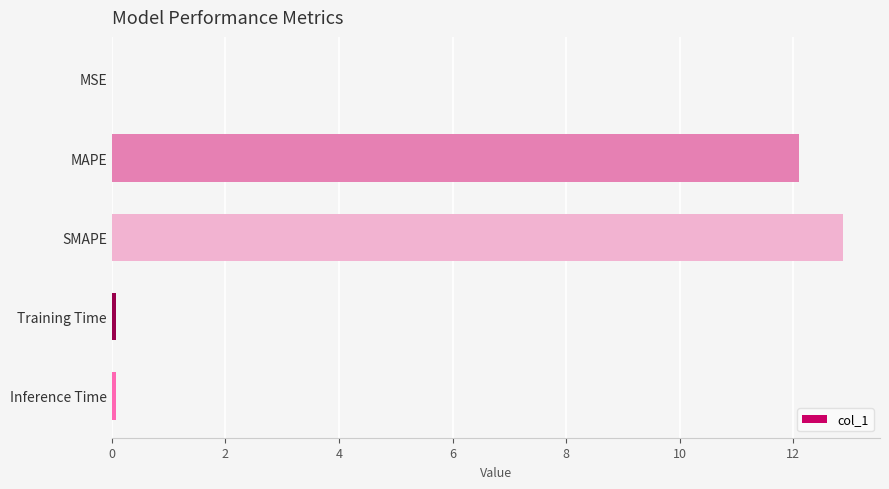

What is the greatest value displayed?

12.9